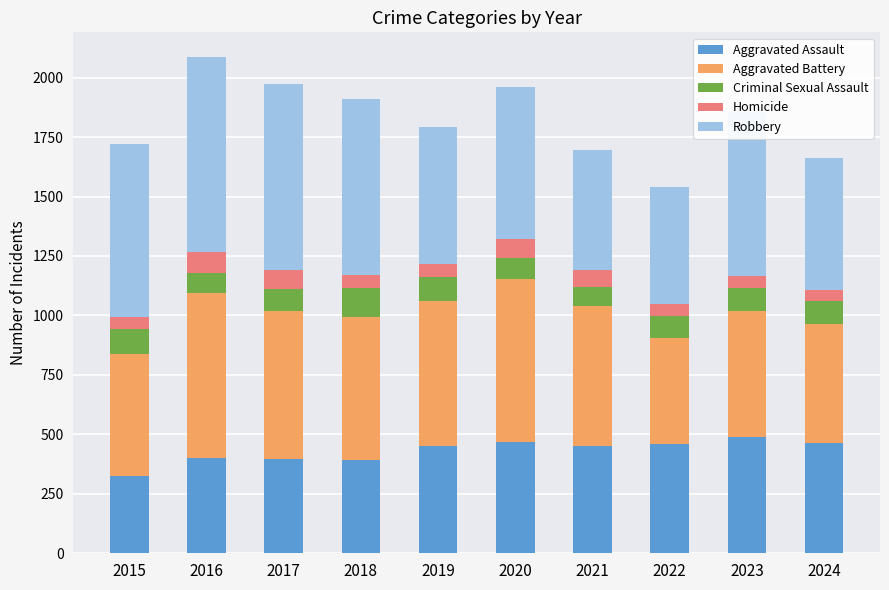

Is it true that Aggravated Assault equals 462 at 2024?

True